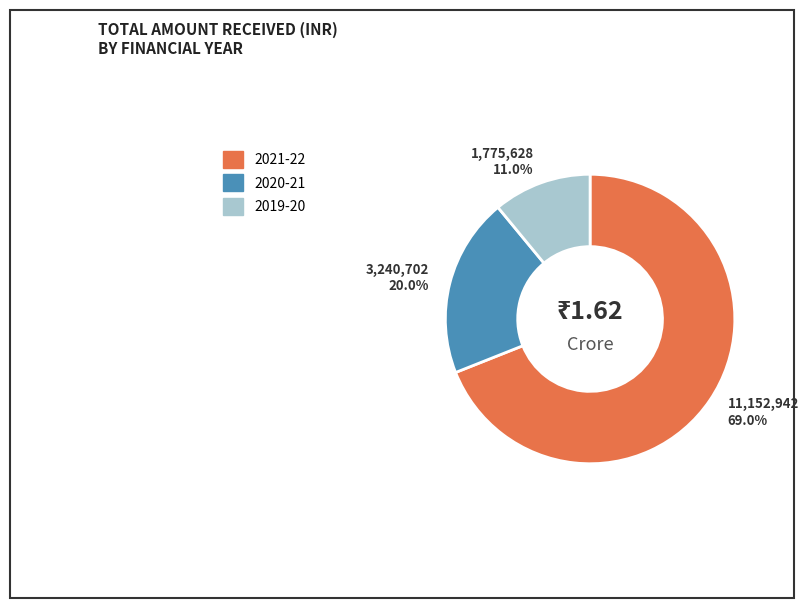

How many segments does this pie chart have?

3